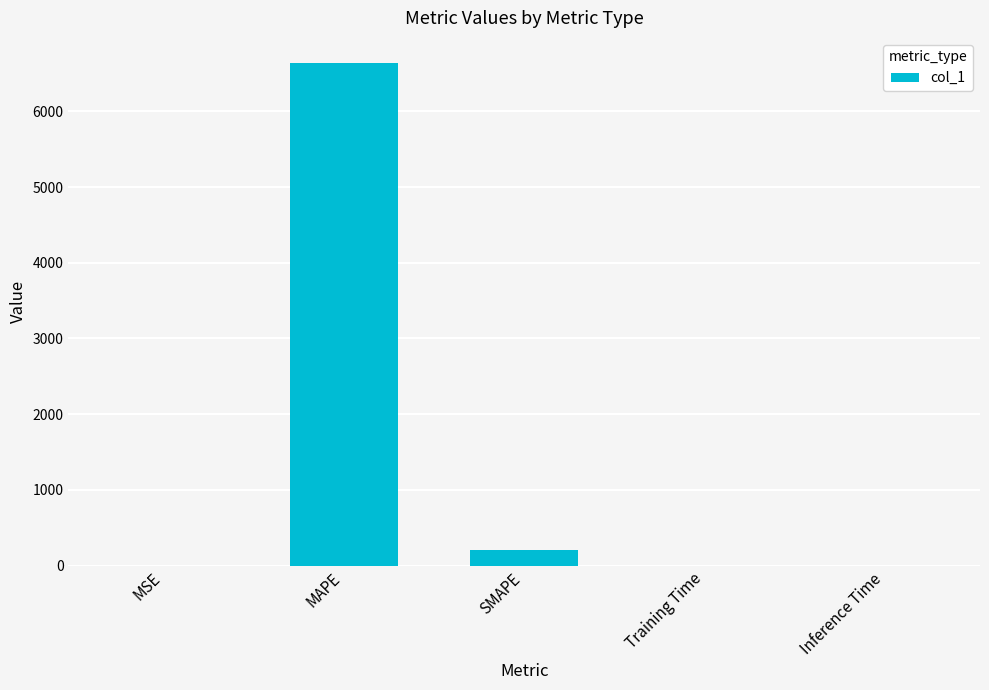

What is the sum of all values?

6838.7